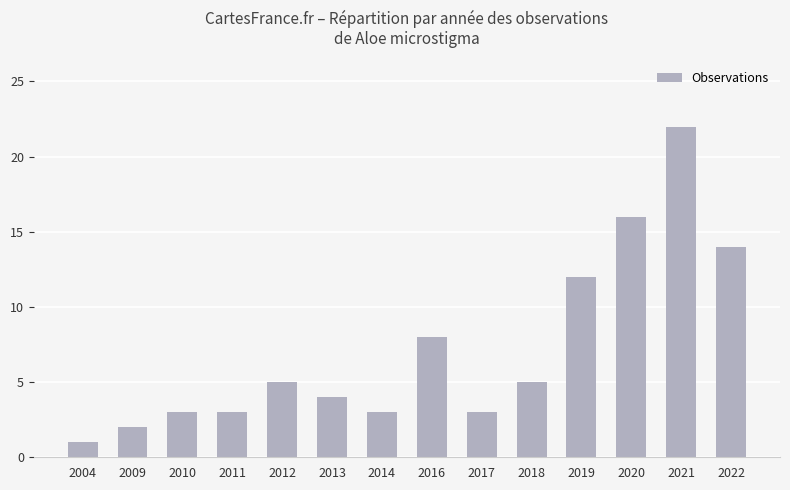

The chart shows a value of 2 at 2012. True or false?

False